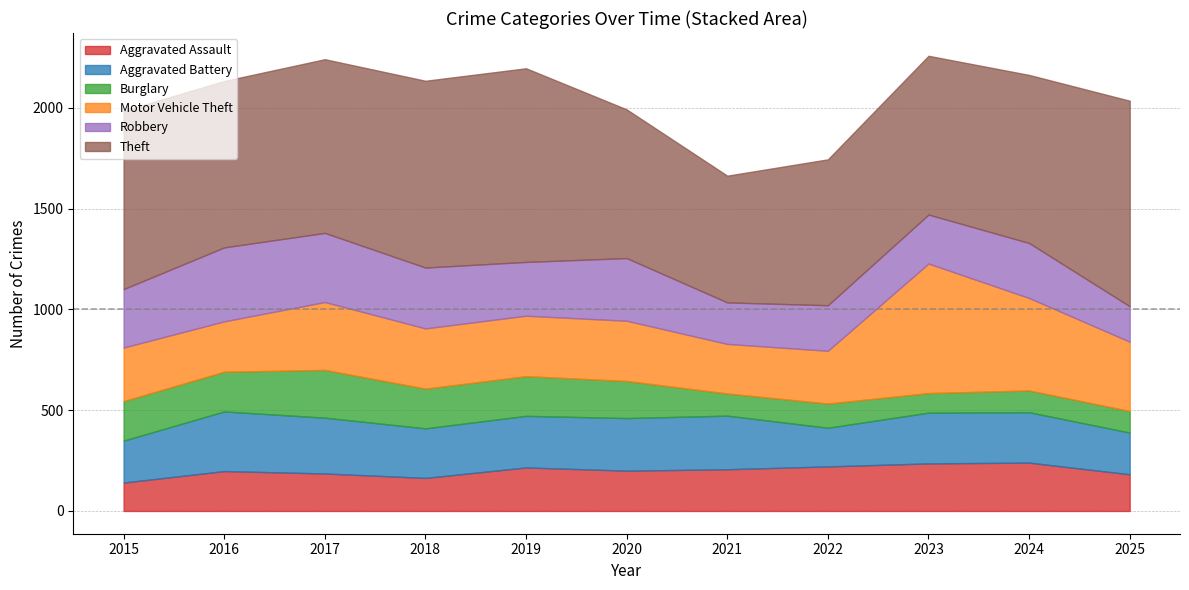

True or false: Theft and Aggravated Assault intersect in this chart.

False